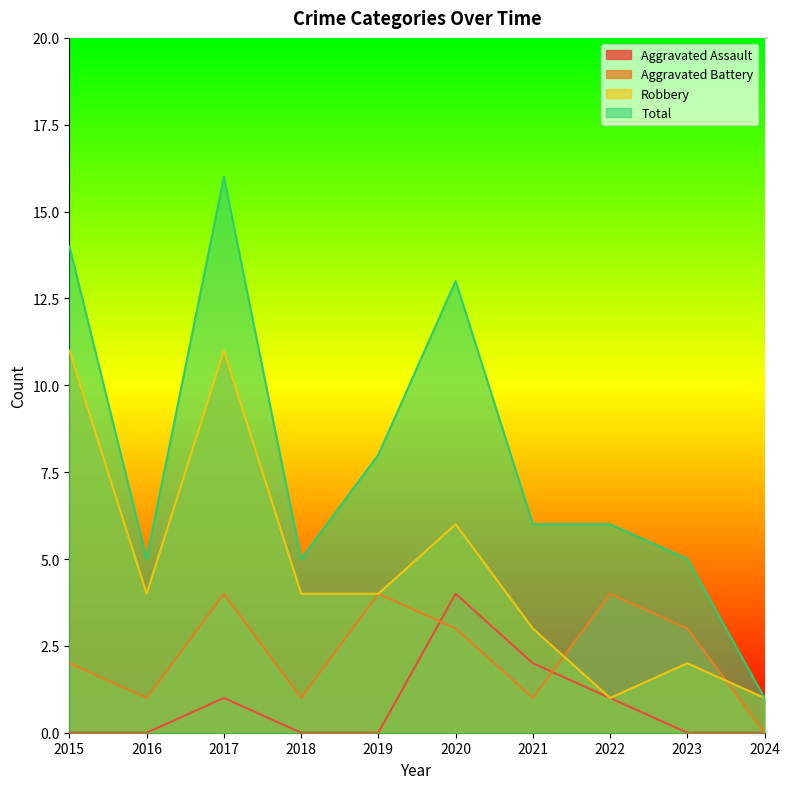

Between 2024 and 2019, which is larger?

2024